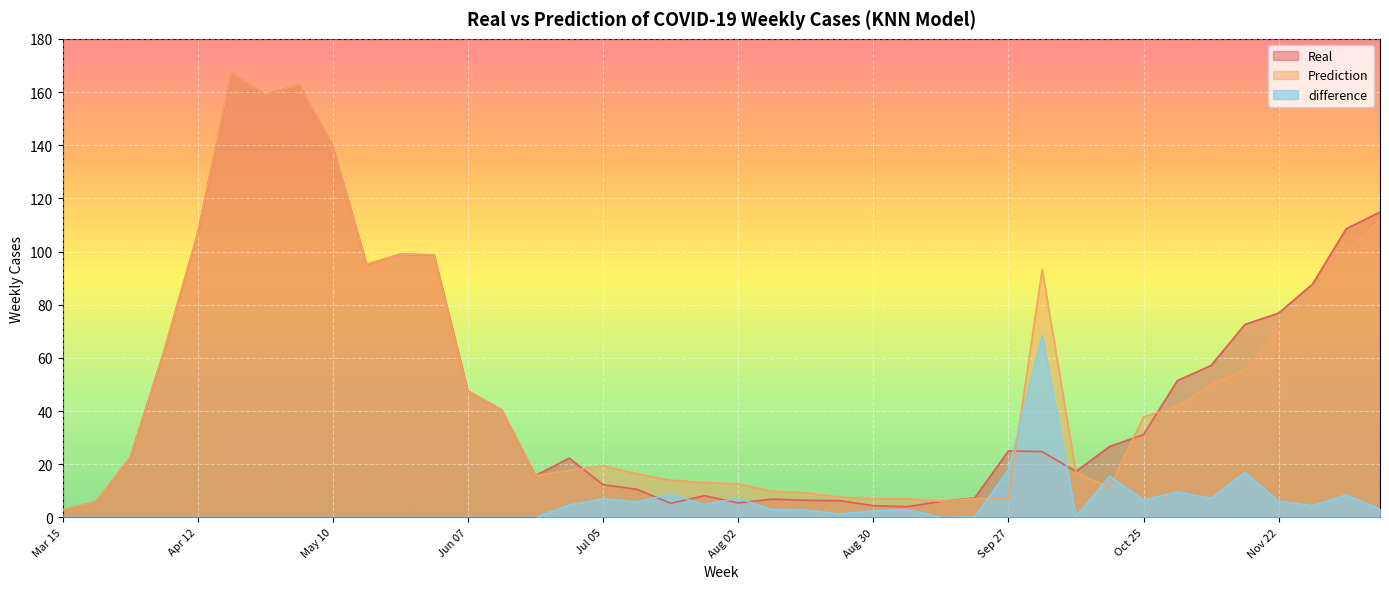

Between which two adjacent categories do Real and difference first intersect?

Jul 12 and Jul 19